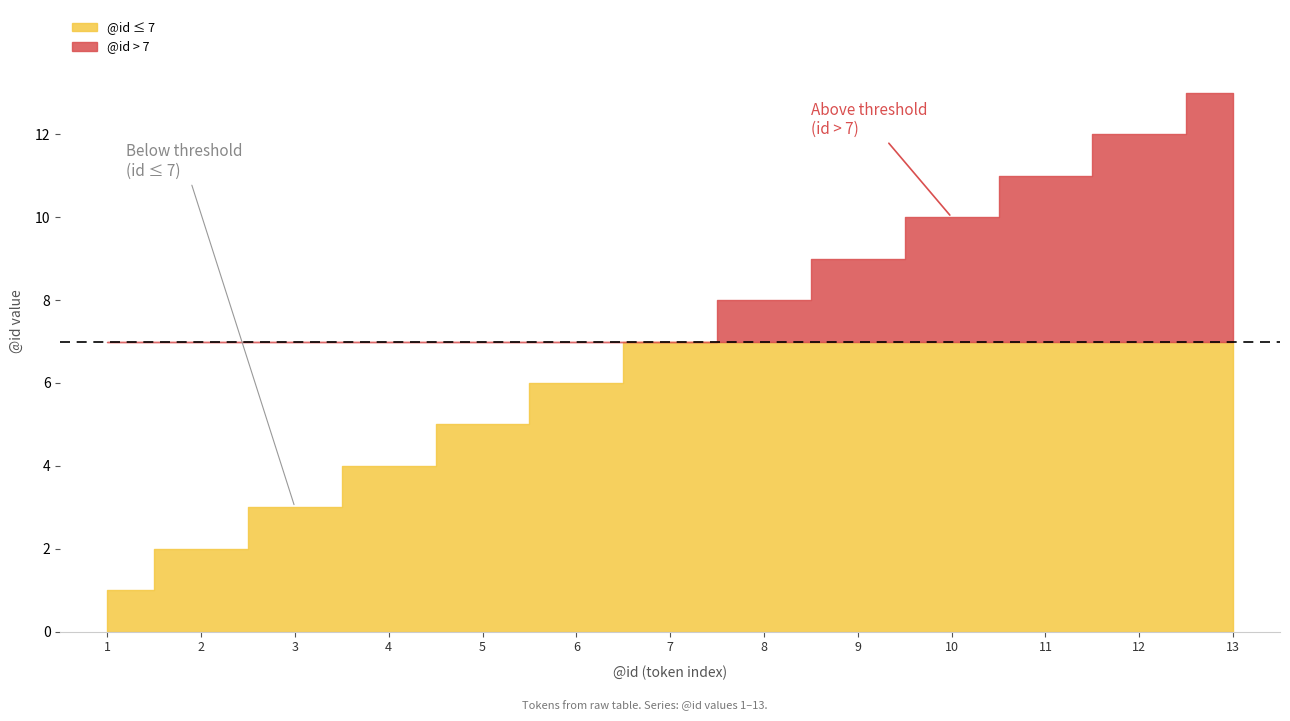

True or false: there are more than 0 points higher than both neighbors.

False